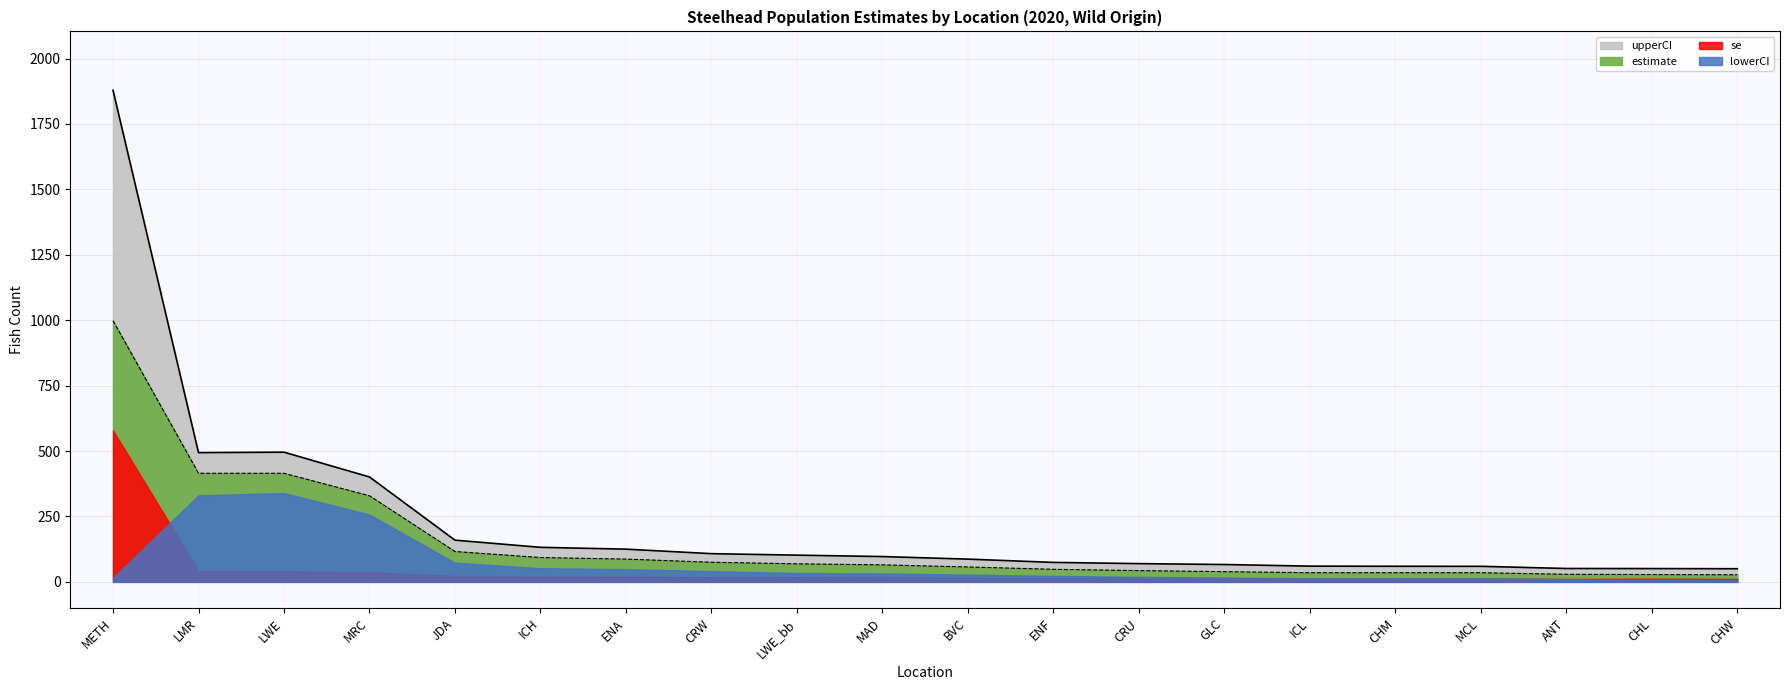

Is the value of upperCI at CHM greater than the value of estimate at ICH?

No